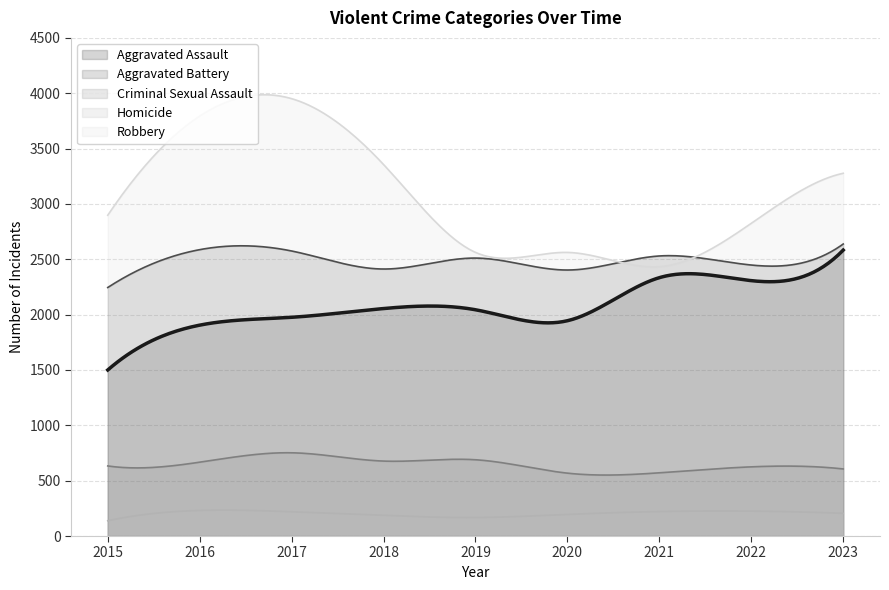

True or false: Criminal Sexual Assault has a value of 677 at 2018.

True